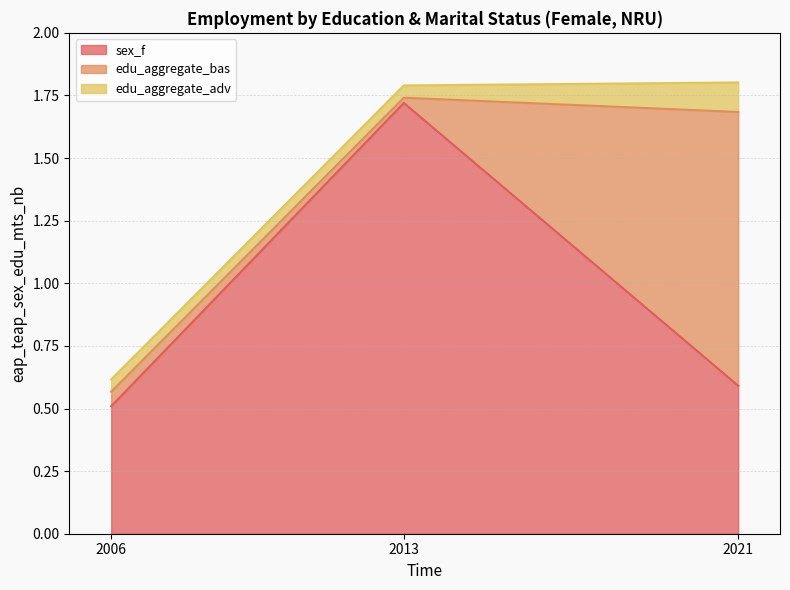

Reading right to left, what are all the values shown in this chart?

sex_f: 2021=0.6	2013=1.7	2006=0.5
edu_aggregate_bas: 2021=1.1	2013=0.0	2006=0.1
edu_aggregate_adv: 2021=0.1	2013=0.0	2006=0.0